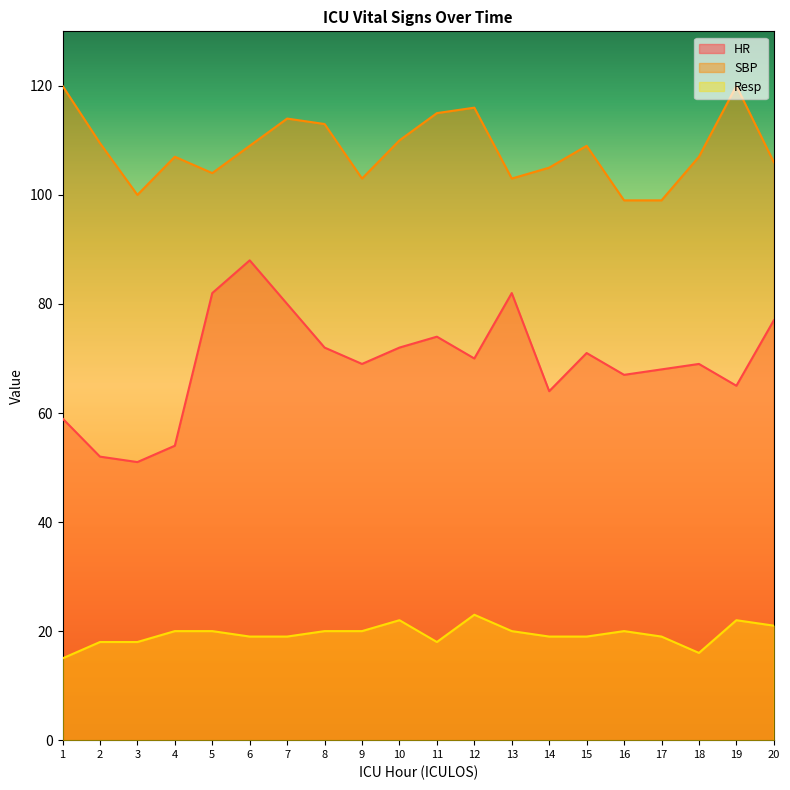

How many series are shown in this chart?

3